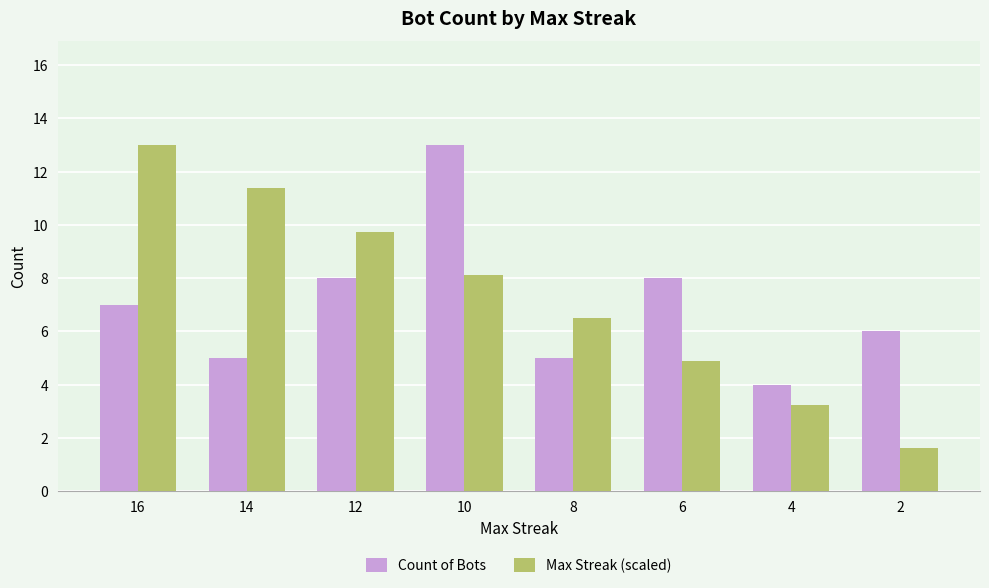

Which series has the largest range (max minus min)?

Max Streak (scaled)